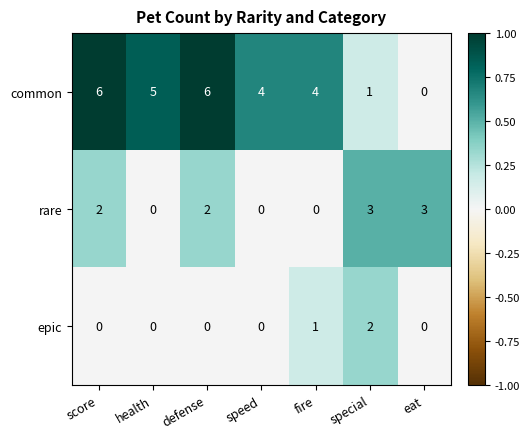

What is the spread (max minus min) of values at speed?

4